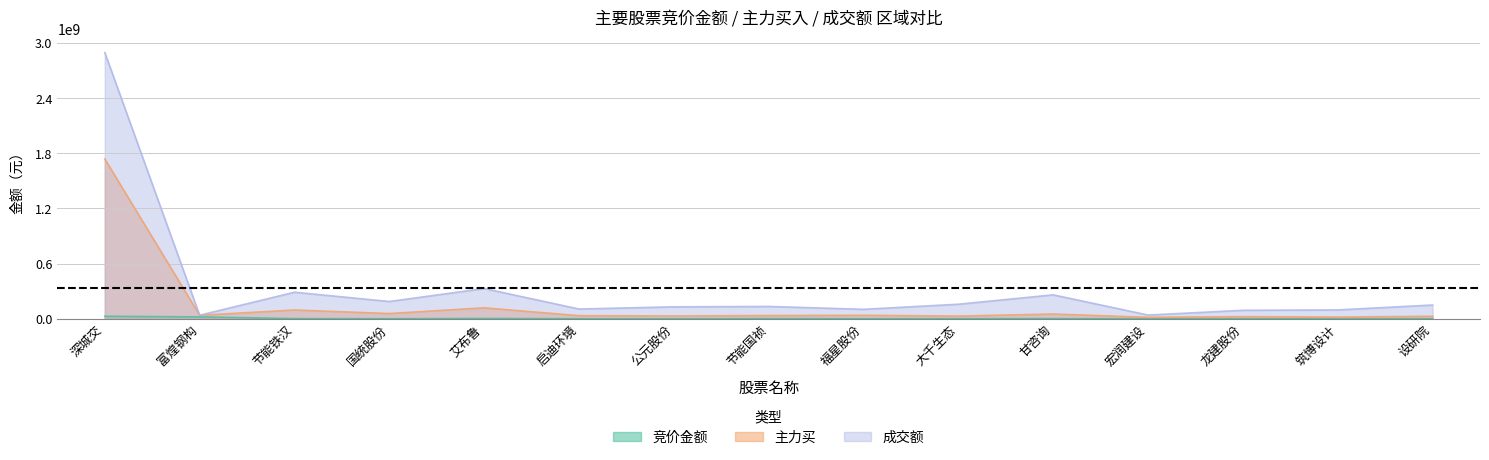

Does the chart display data point markers on the line(s)?

No